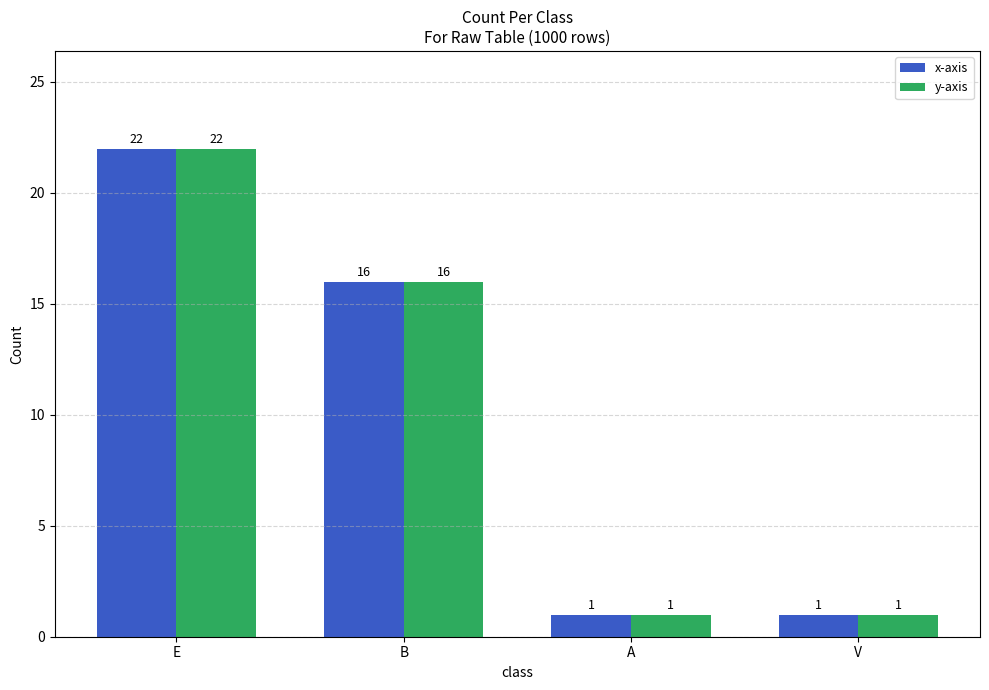

What is the sum of all y-axis values?

40